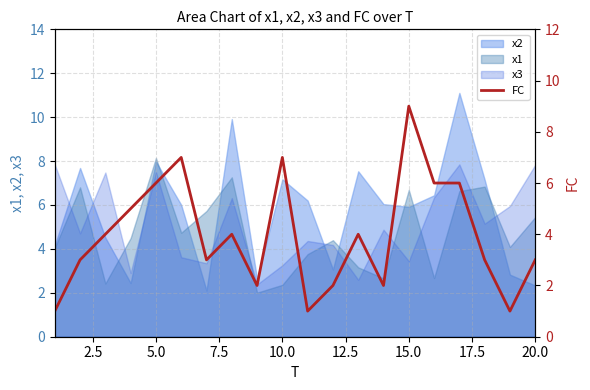

The value of x3 at 5.0 is 7.5. True or false?

True